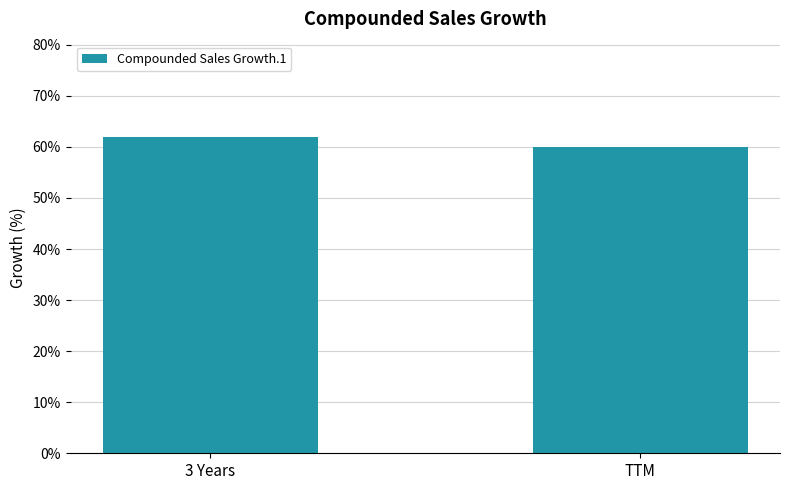

What is the approximate value at 3 Years?

62